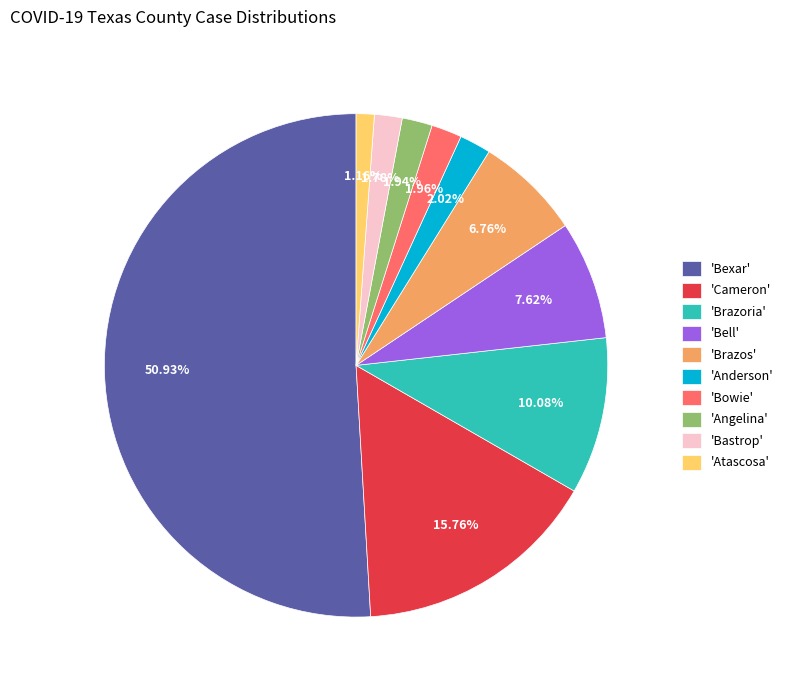

Which slice is the smallest?

'Atascosa'